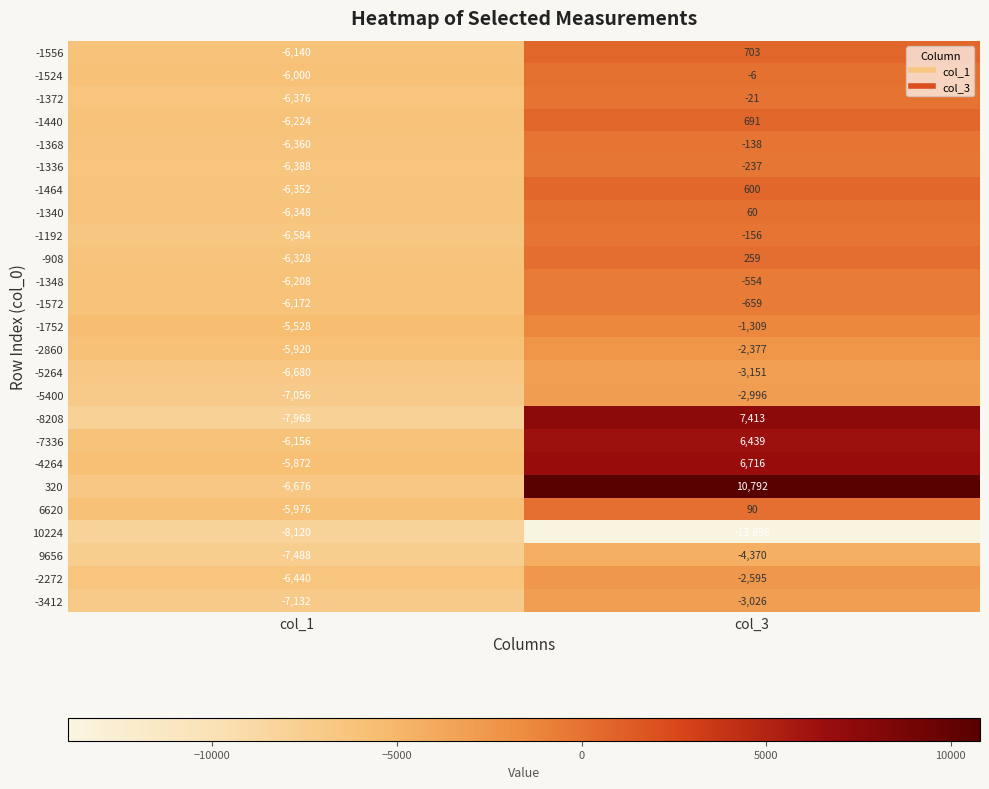

Is it true that -1192 equals -156 at col_3?

True